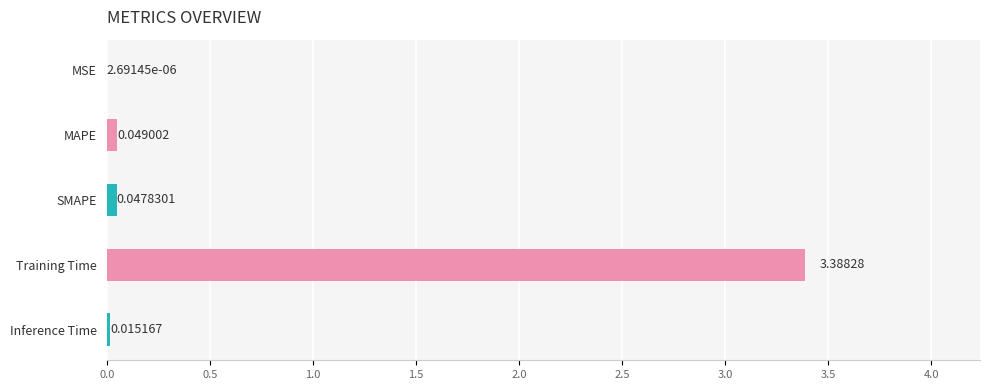

Between SMAPE and Training Time, which is larger?

Training Time